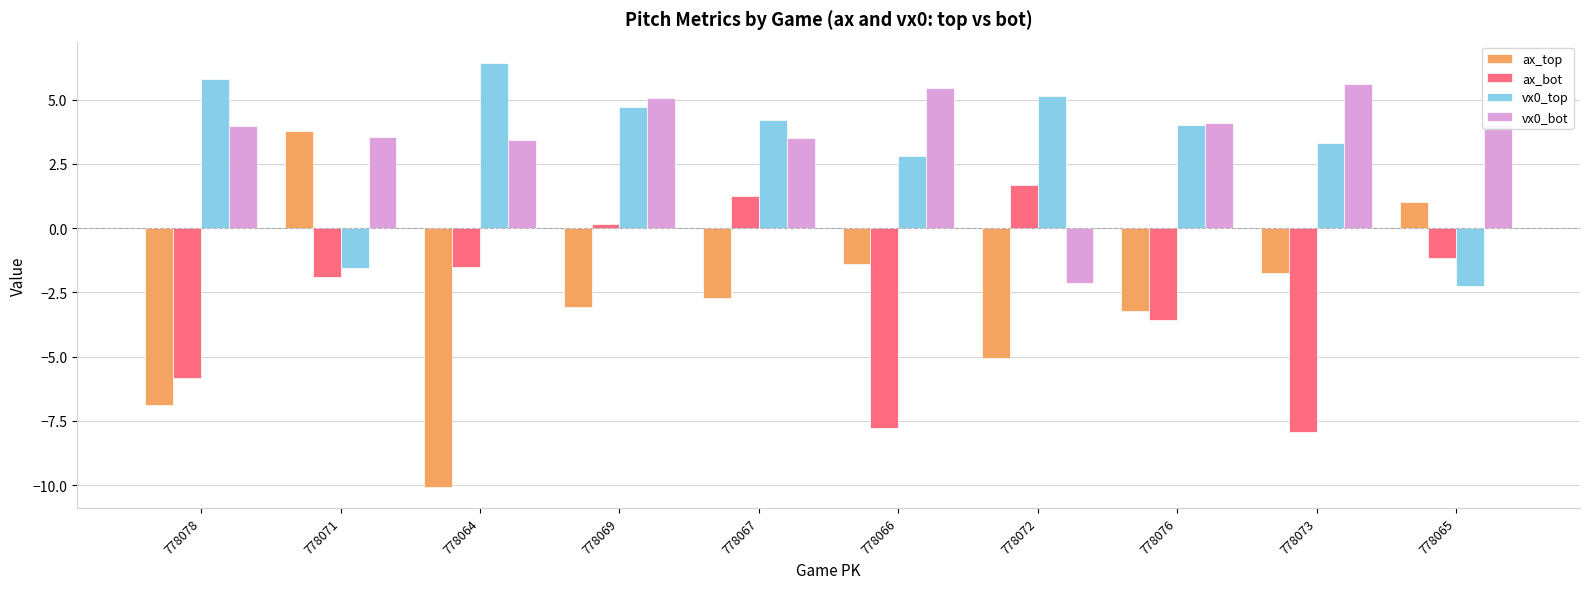

Where does the ax_bot series first go above -1?

778069